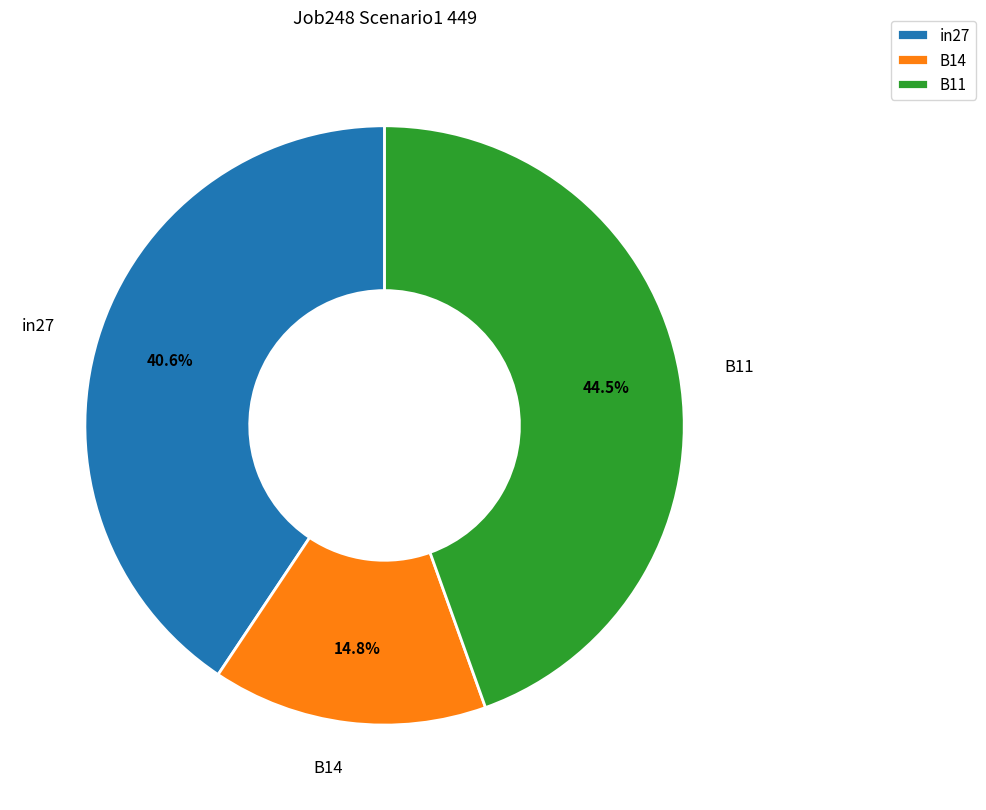

Is it true that B11 is 54% of the pie?

False